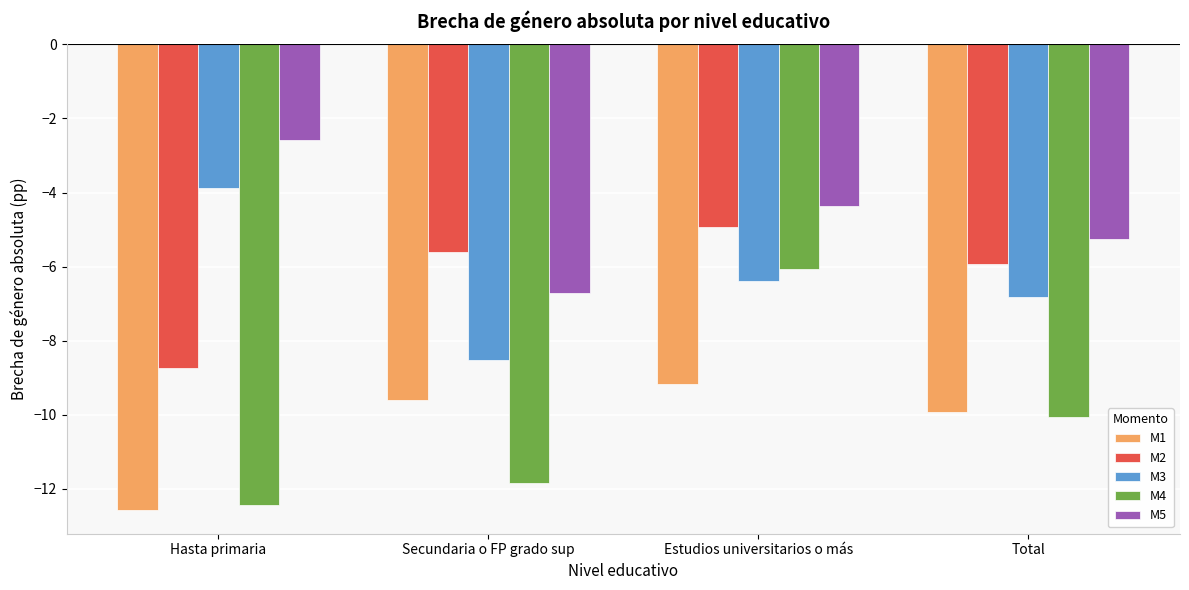

List the labels in order of M3 value, smallest first.

Secundaria o FP grado sup, Total, Estudios universitarios o más, Hasta primaria